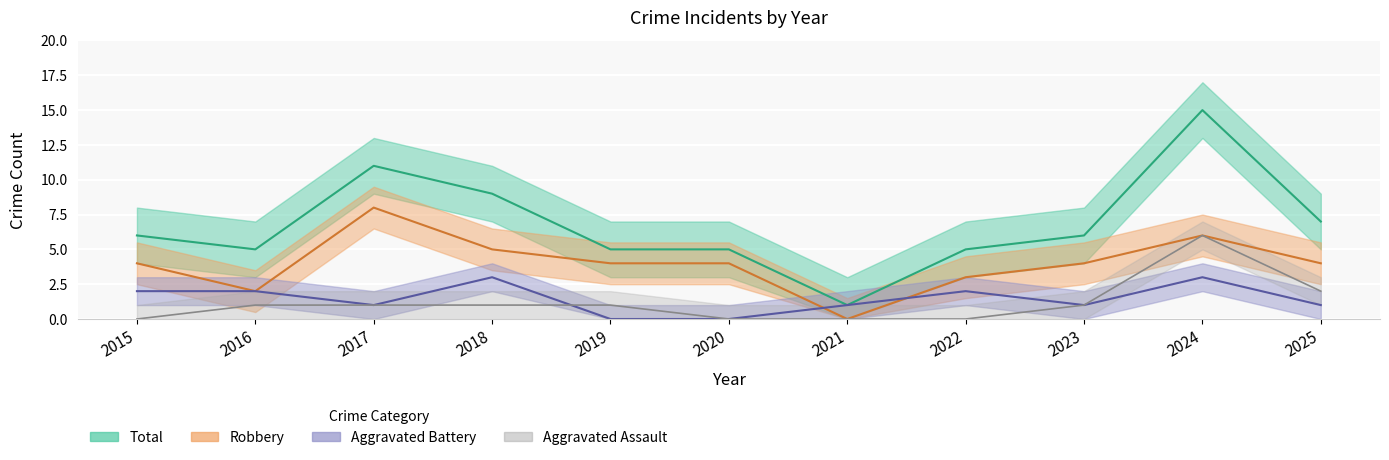

How many values in the Aggravated Assault series exceed 1?

2